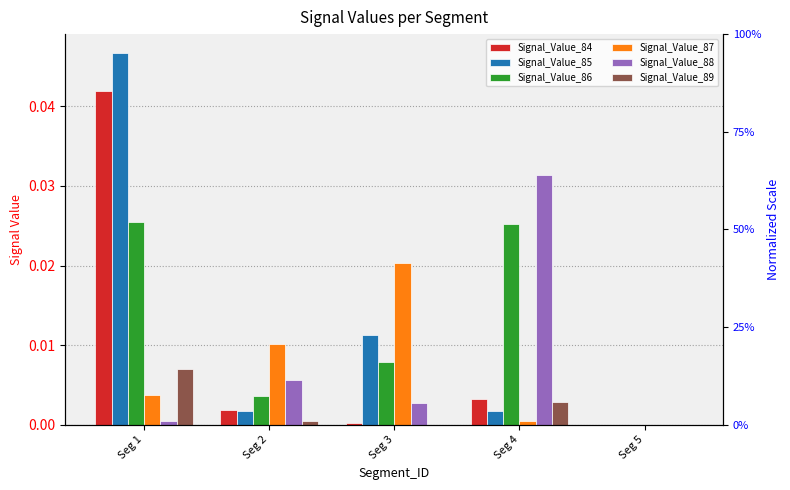

How many bars are there in total?

30